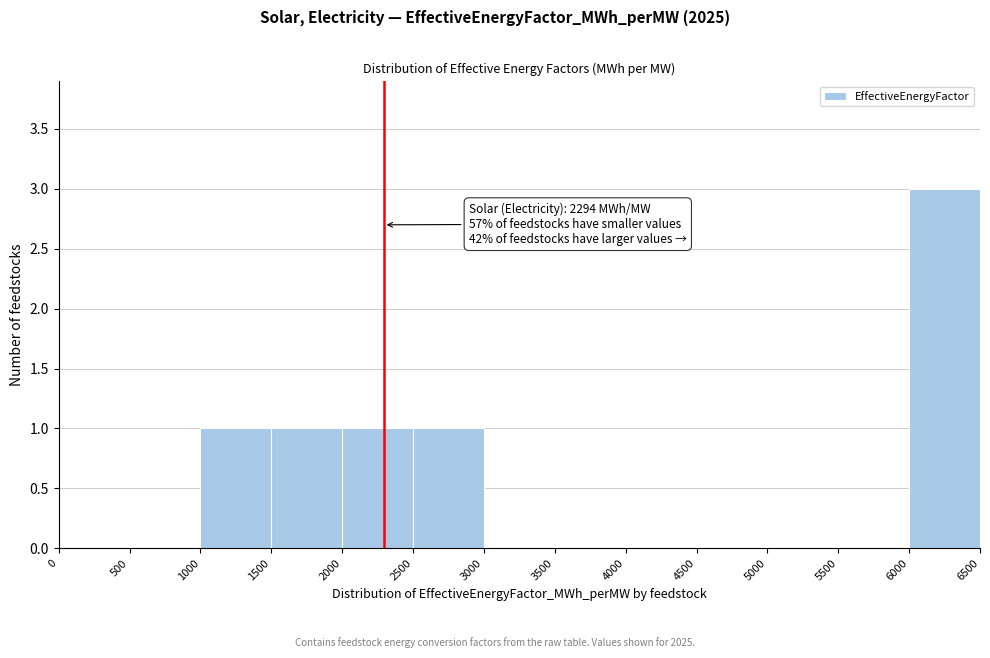

Which range on the x-axis has the tallest bar?

6000 to 6500